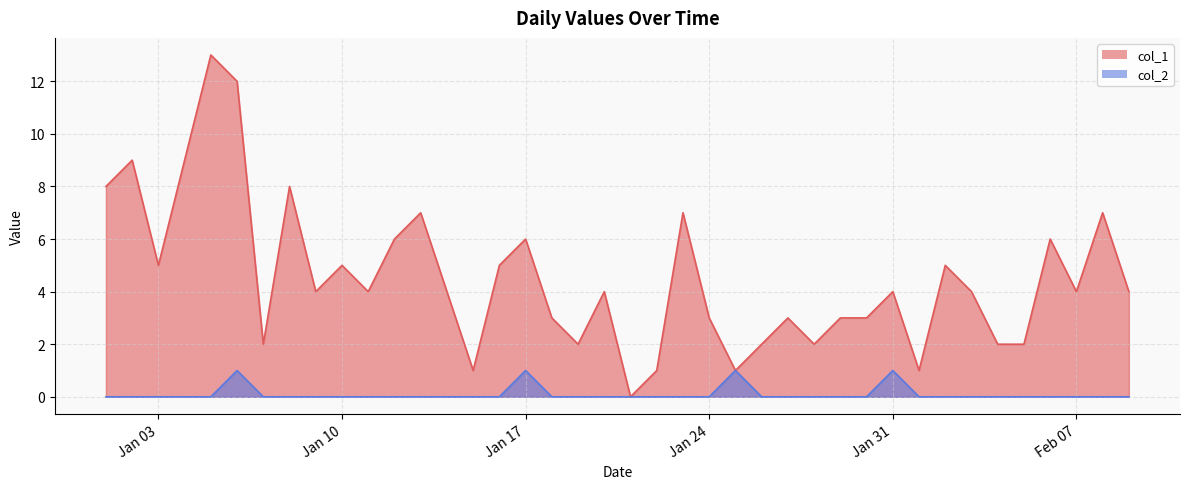

List the series in order of their overall mean, lowest first.

col_2, col_1